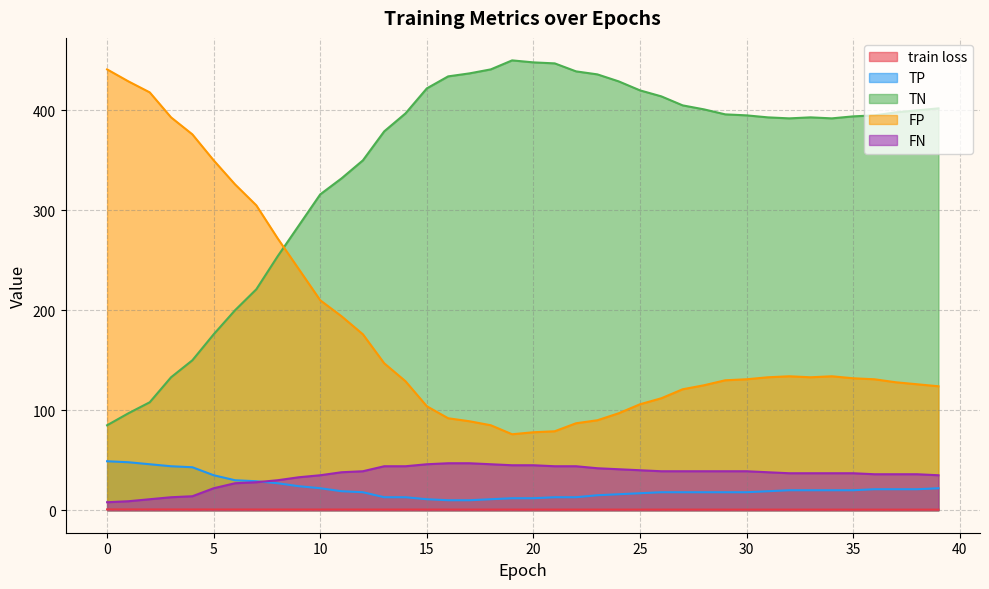

What is the maximum value for TN?

450.0